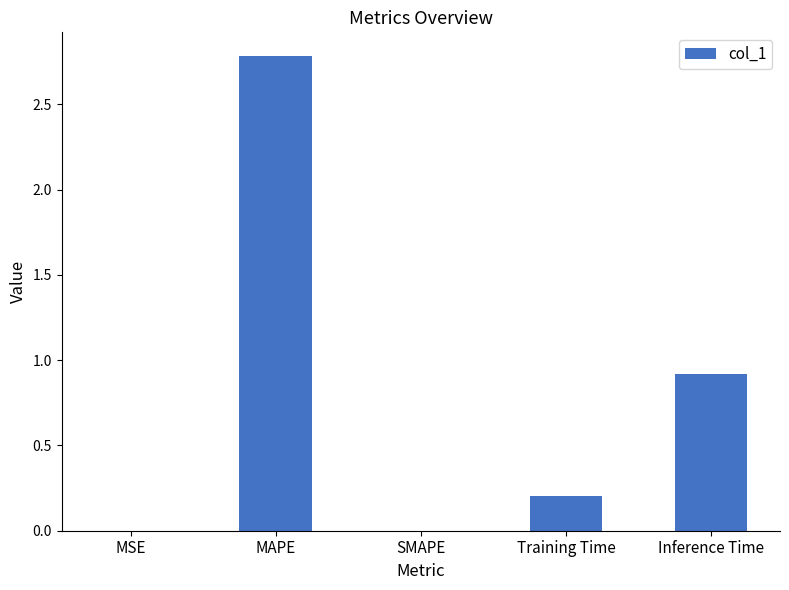

Between SMAPE and MAPE, which is larger?

MAPE